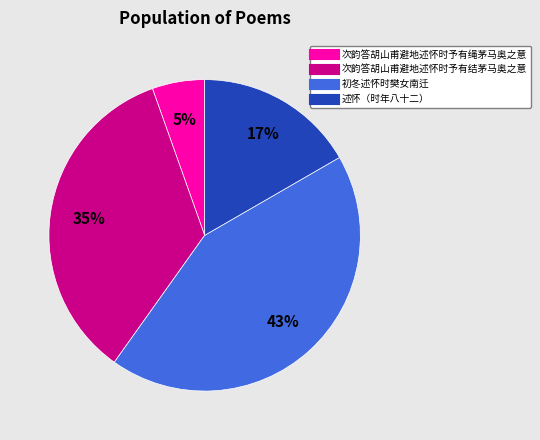

To the nearest percent, what is the combined percentage of 次韵答胡山甫避地述怀时予有结茅马奥之意 and 次韵答胡山甫避地述怀时予有绳茅马奥之意?

40%